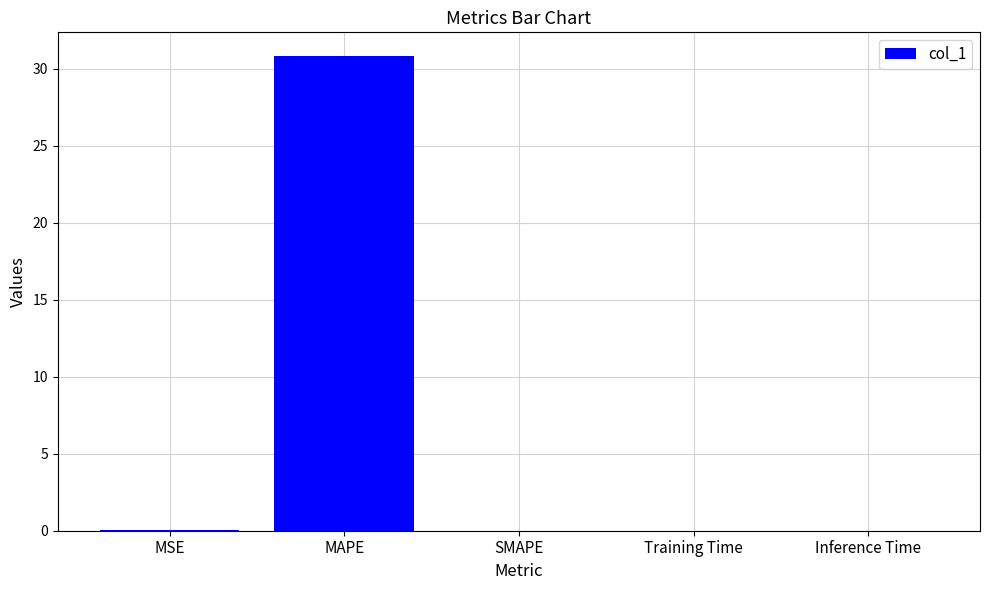

The chart shows a value of 0.0 at Training Time. True or false?

True